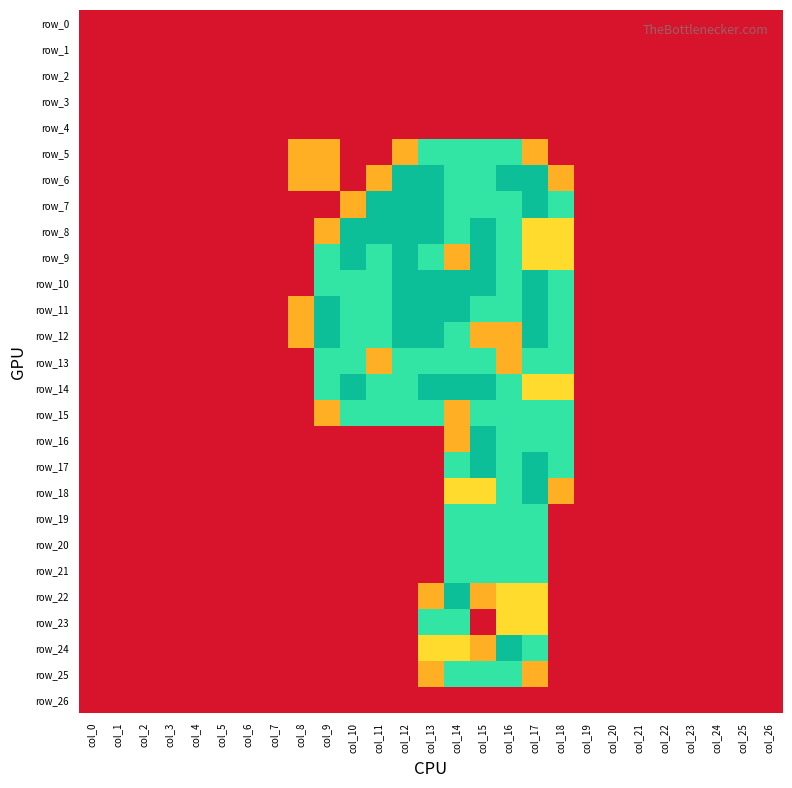

The value of row_8 at col_22 is -1.2. True or false?

False